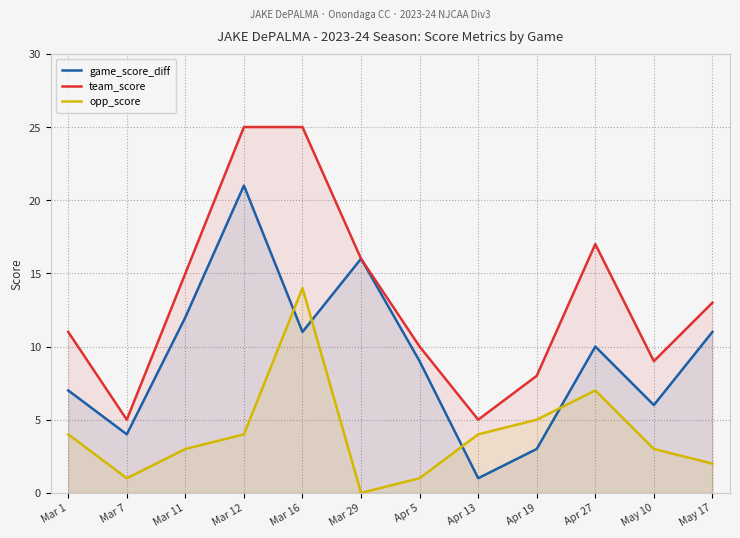

Rank the categories by game_score_diff value from lowest to highest.

Apr 13, Apr 19, Mar 7, May 10, Mar 1, Apr 5, Apr 27, Mar 16, May 17, Mar 11, Mar 29, Mar 12